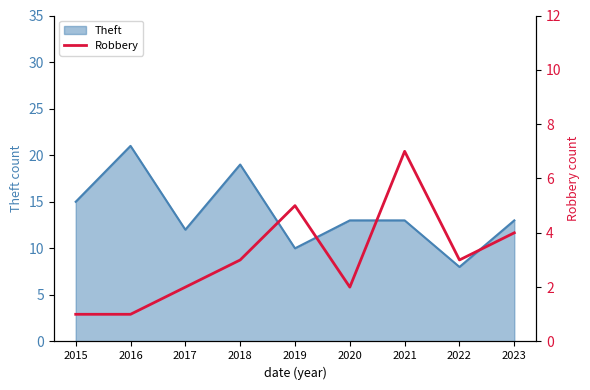

The Theft series shows 13 at 2023. True or false?

True